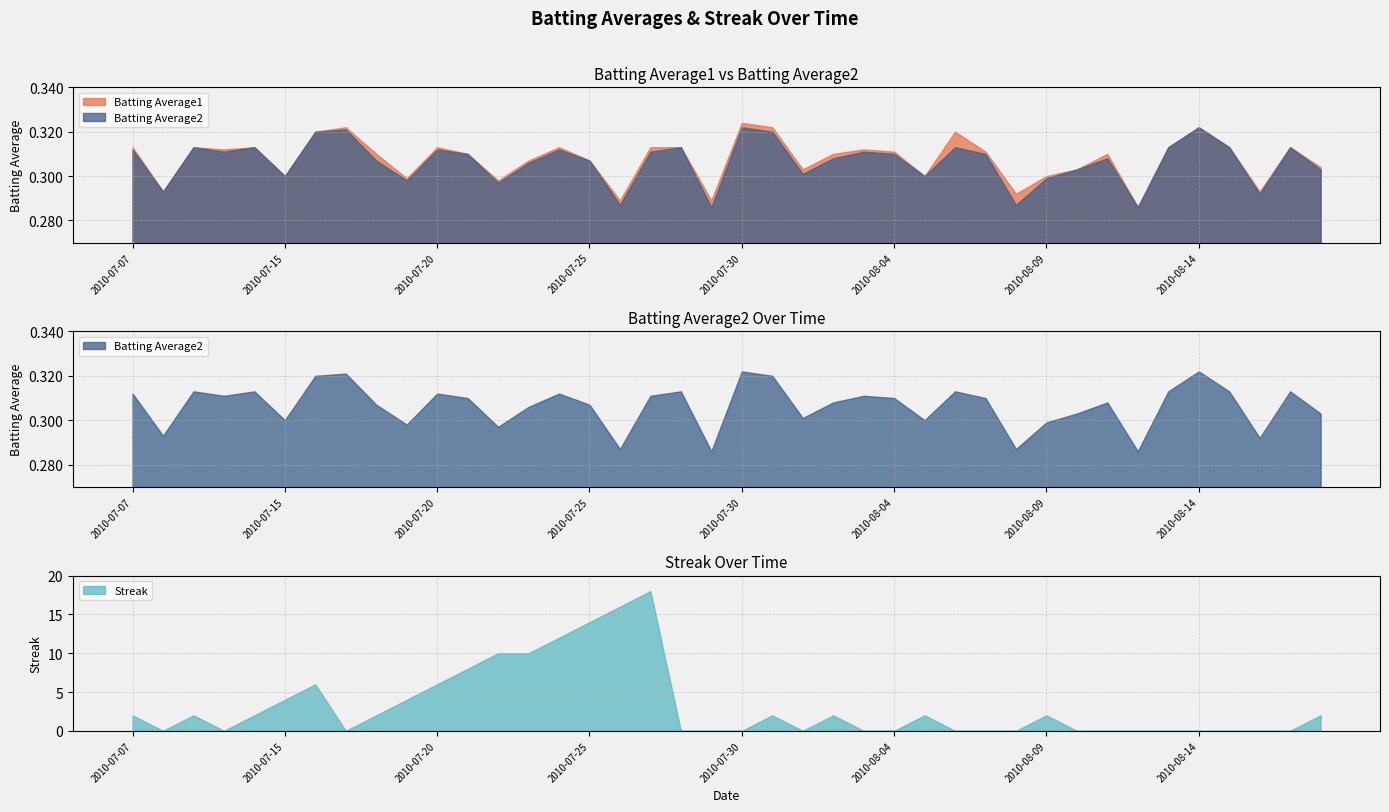

How many categories are shown in the chart?

40